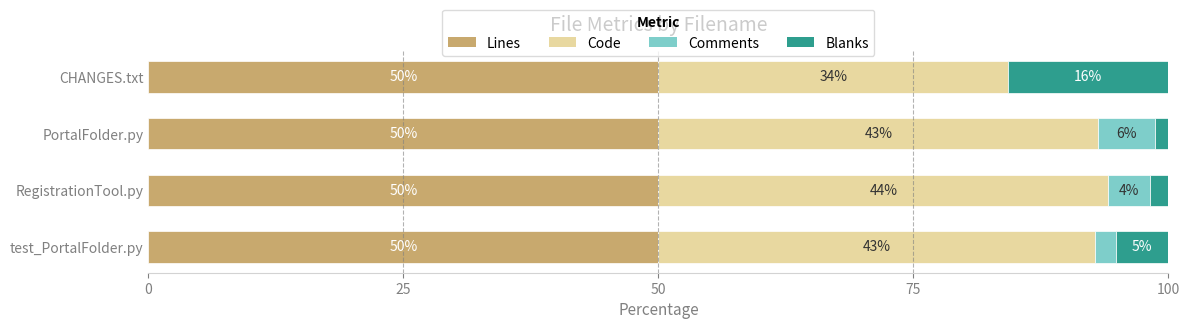

What is the sum of all Lines values?

200.0